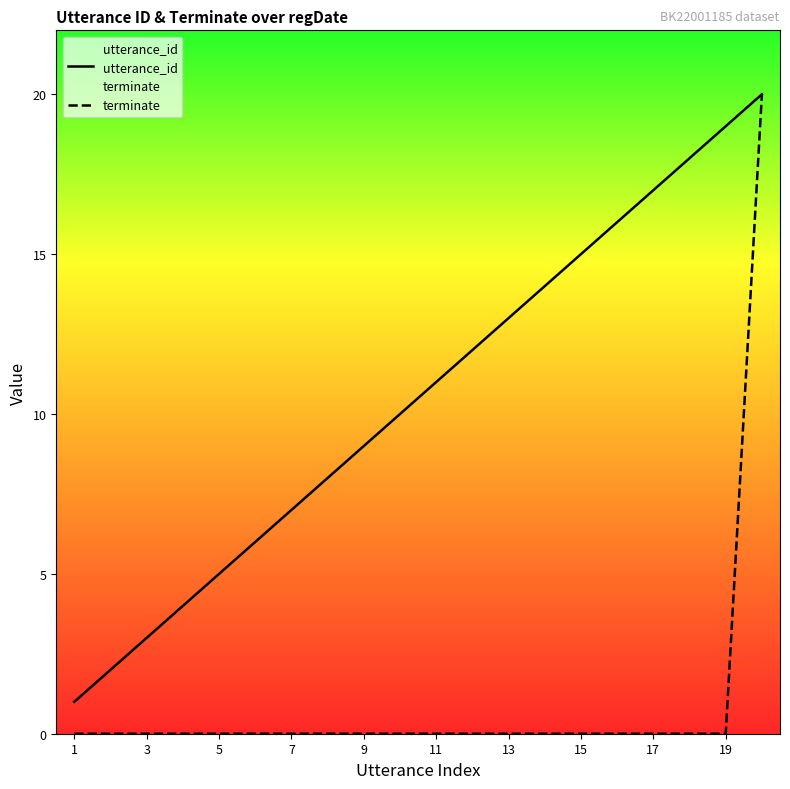

What is the average value of the terminate series?

1